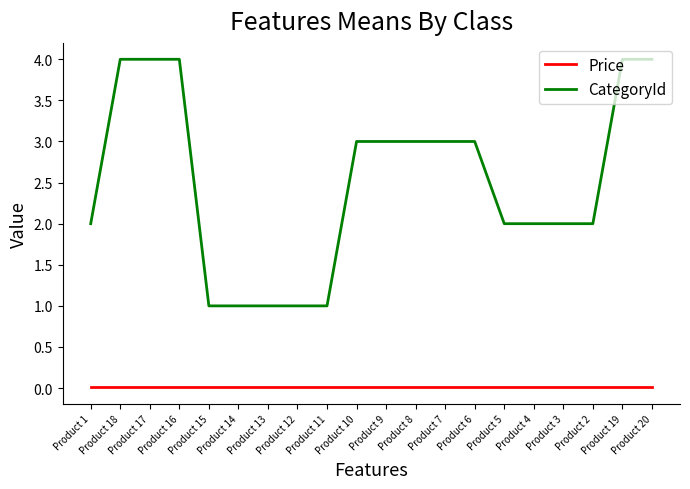

Which series has the largest range (max minus min)?

CategoryId